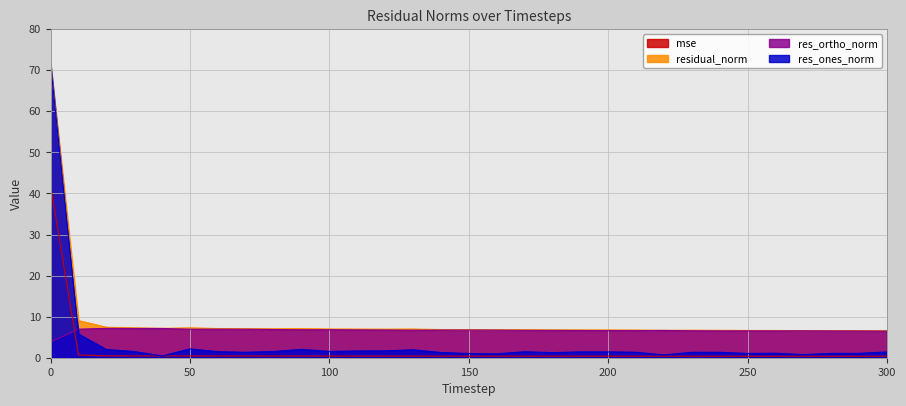

What are all the series names shown in the legend?

mse, residual_norm, res_ortho_norm, res_ones_norm